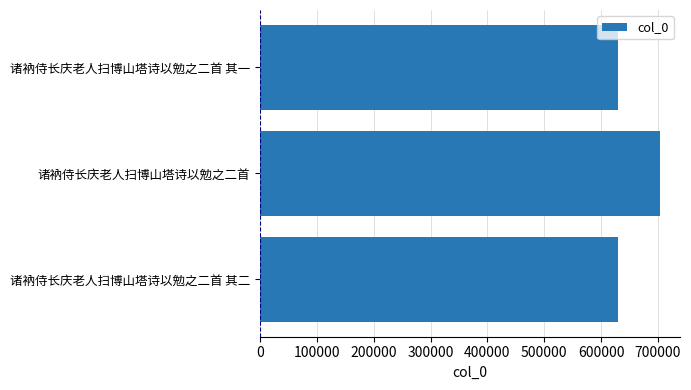

Are the bars grouped side by side (vs. stacked)?

No